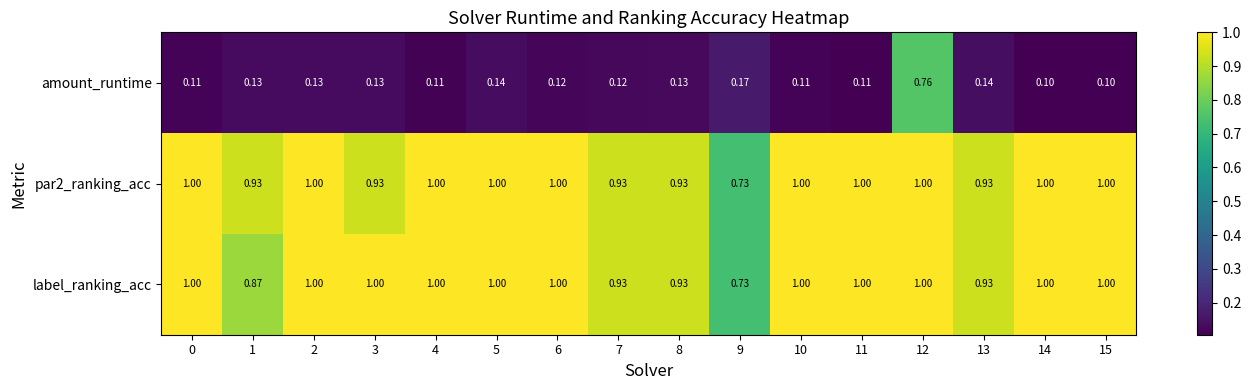

Which series has the largest range (max minus min)?

amount_runtime